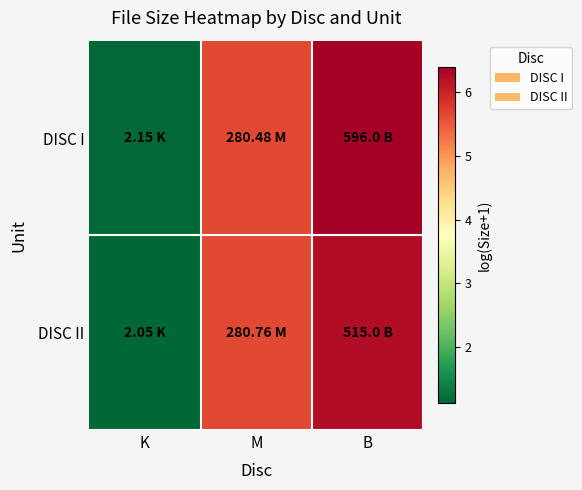

Which series has the widest spread of values?

DISC I